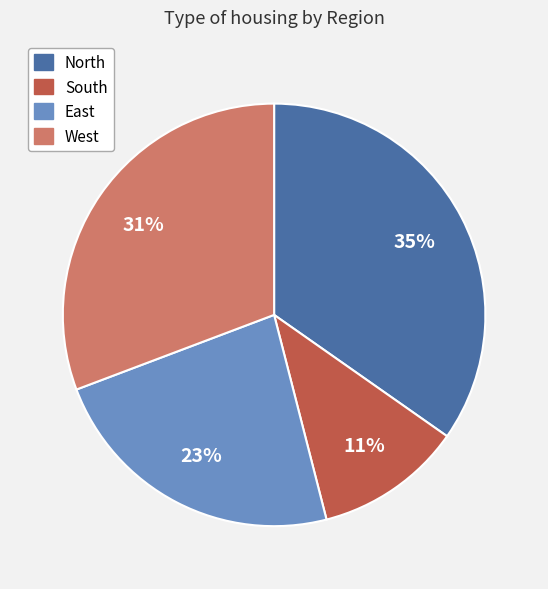

What percentage is the East slice, to the nearest percent?

23%